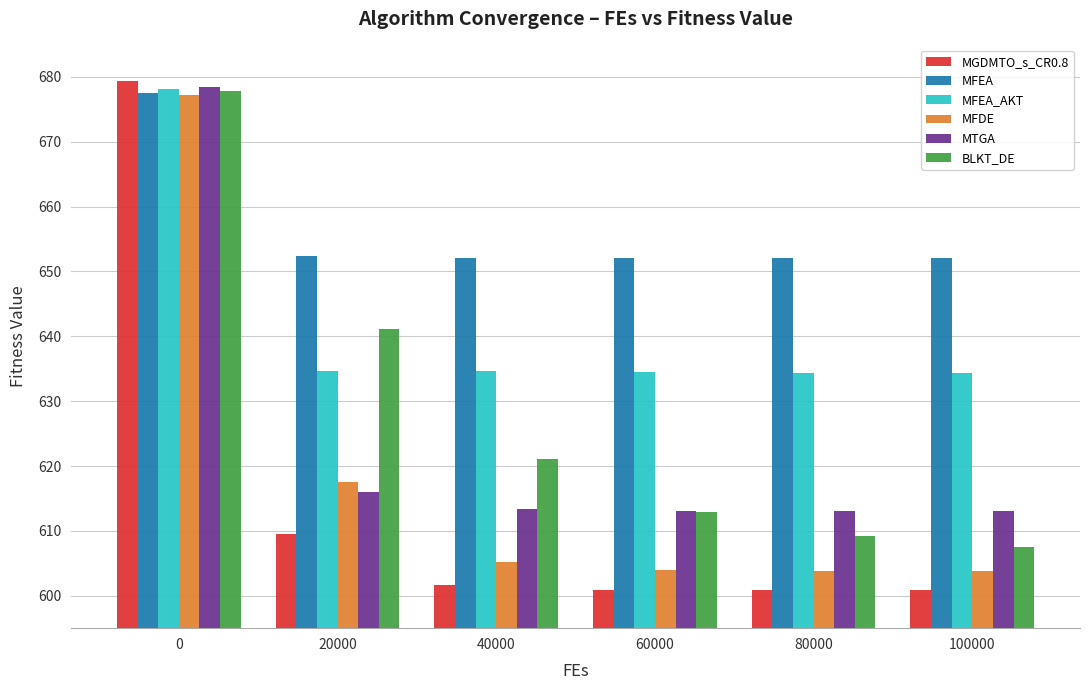

What is the difference between the MFEA_AKT values at 40000 and 100000?

0.3